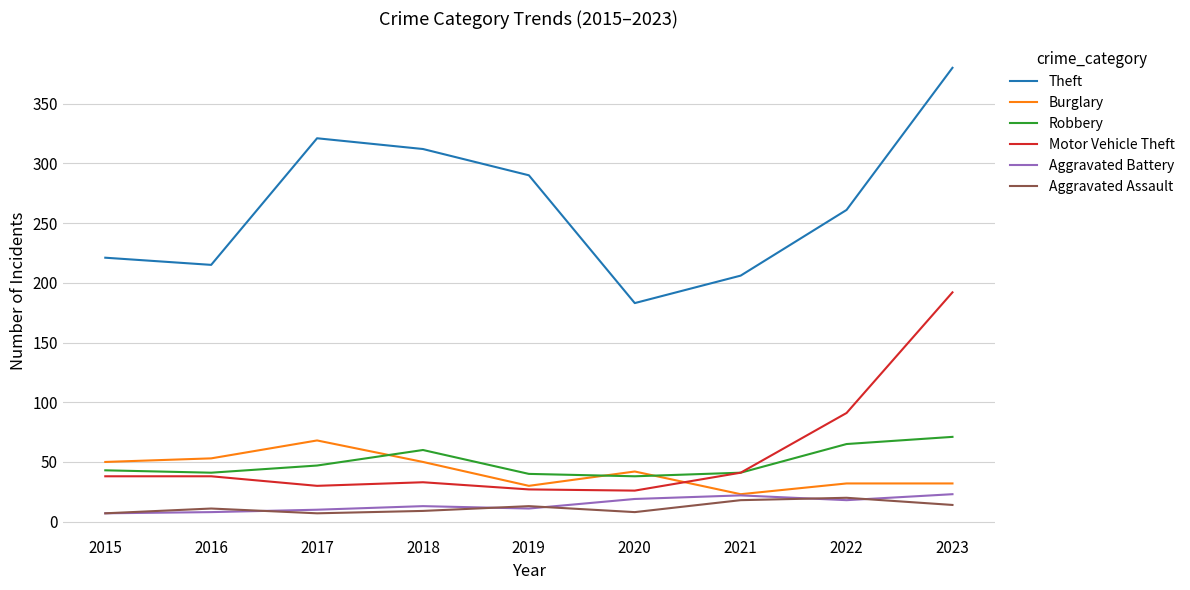

True or false: Aggravated Battery and Robbery cross at least once.

False